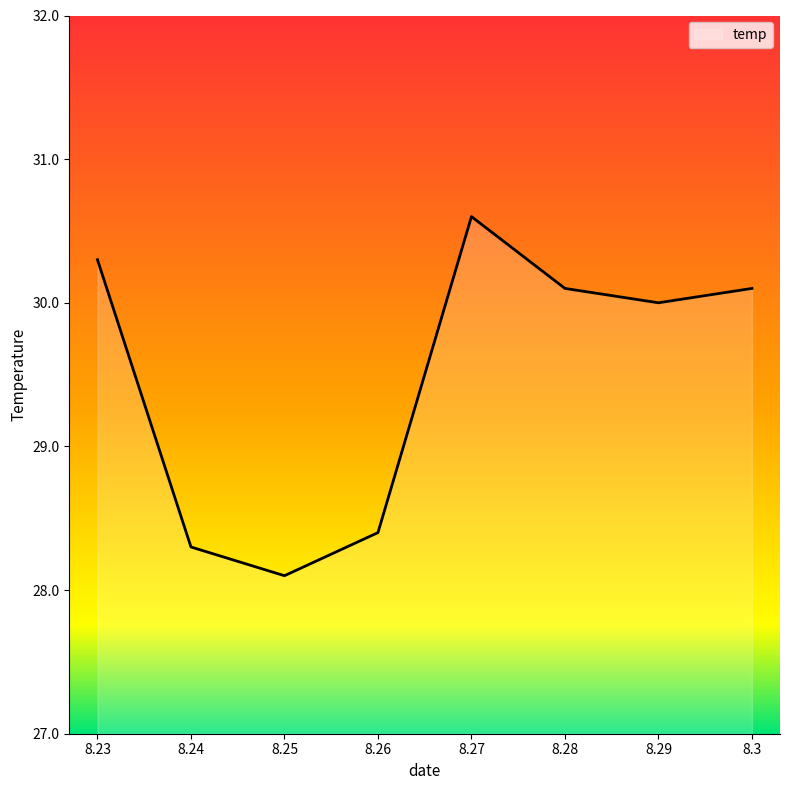

How many interior local peaks (higher than both neighbors) does the data have?

1